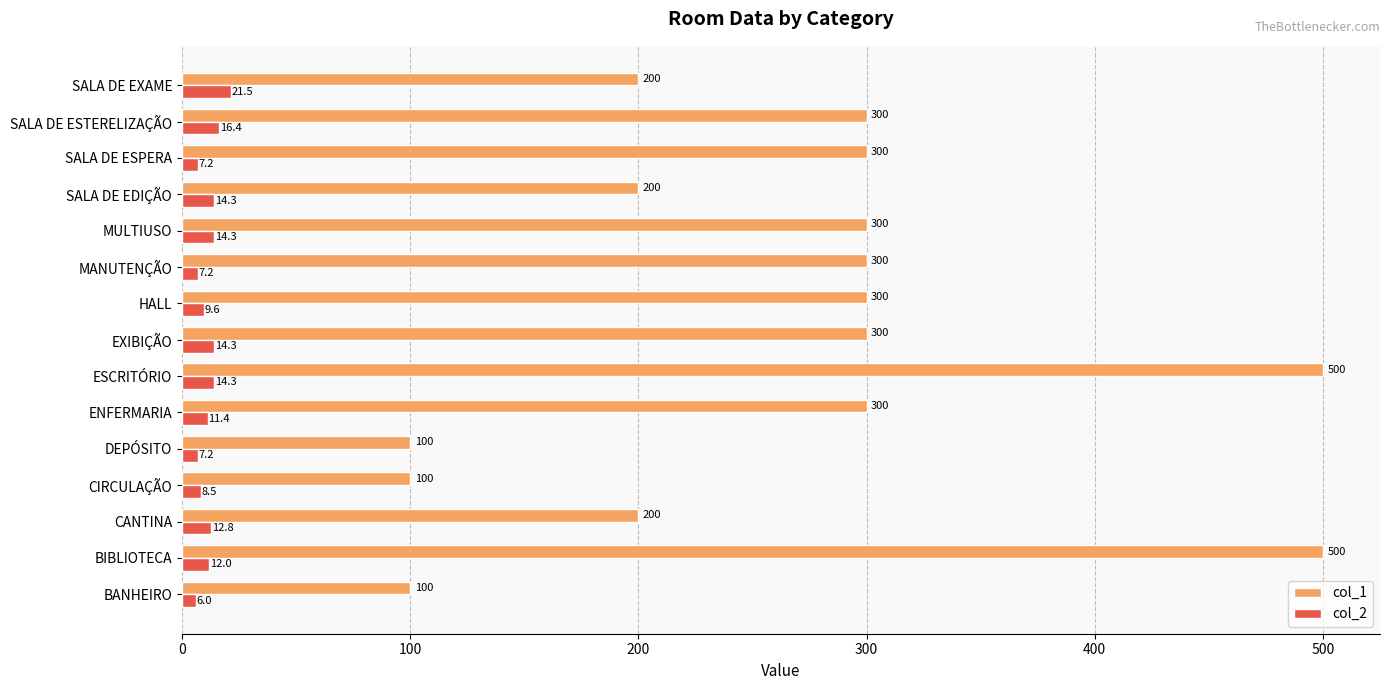

What is the maximum value for col_2?

21.5